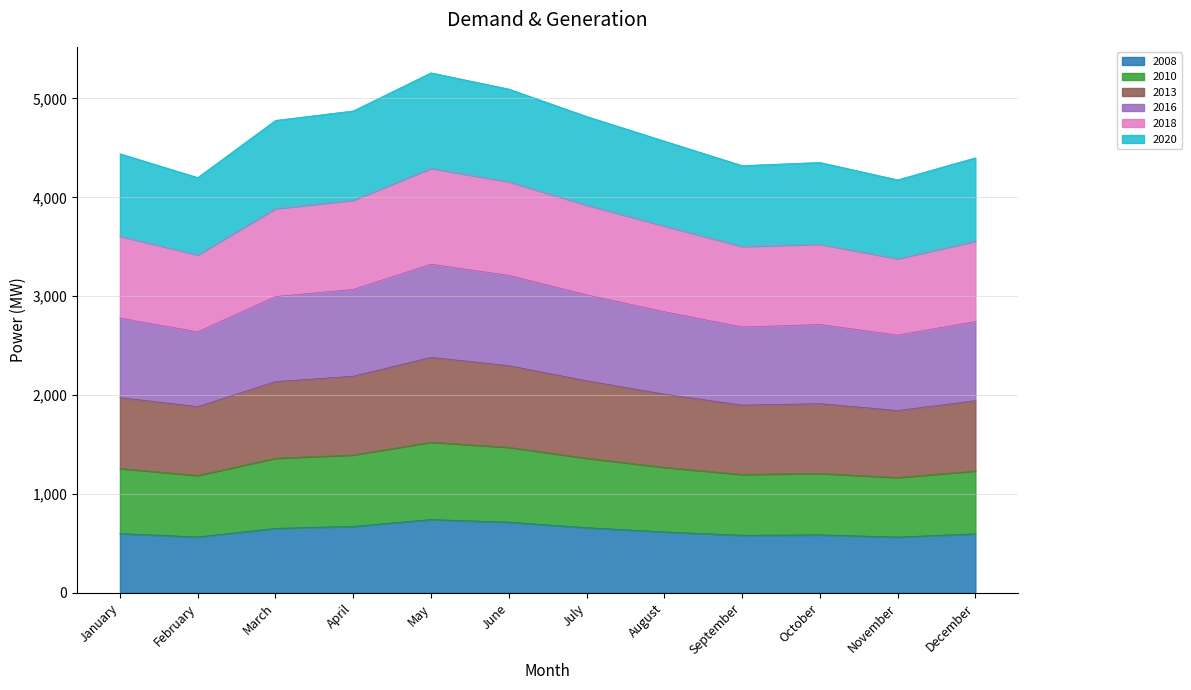

Count the number of categories in the chart.

12